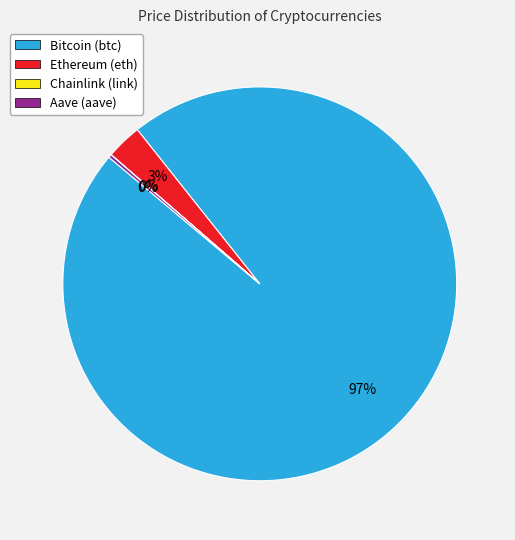

What is the majority slice?

Bitcoin (btc)